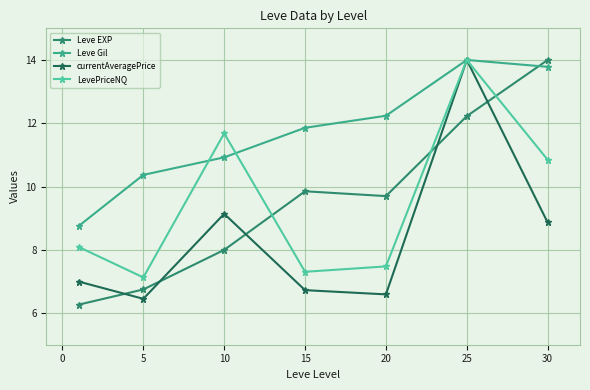

Reading left to right, list all the values displayed in this chart.

Leve EXP: 6.3	6.7	8.0	9.9	9.7	12.2	14.0
Leve Gil: 8.8	10.4	10.9	11.9	12.2	14.0	13.8
currentAveragePrice: 7.0	6.5	9.1	6.7	6.6	14.0	8.9
LevePriceNQ: 8.1	7.1	11.7	7.3	7.5	14.0	10.8